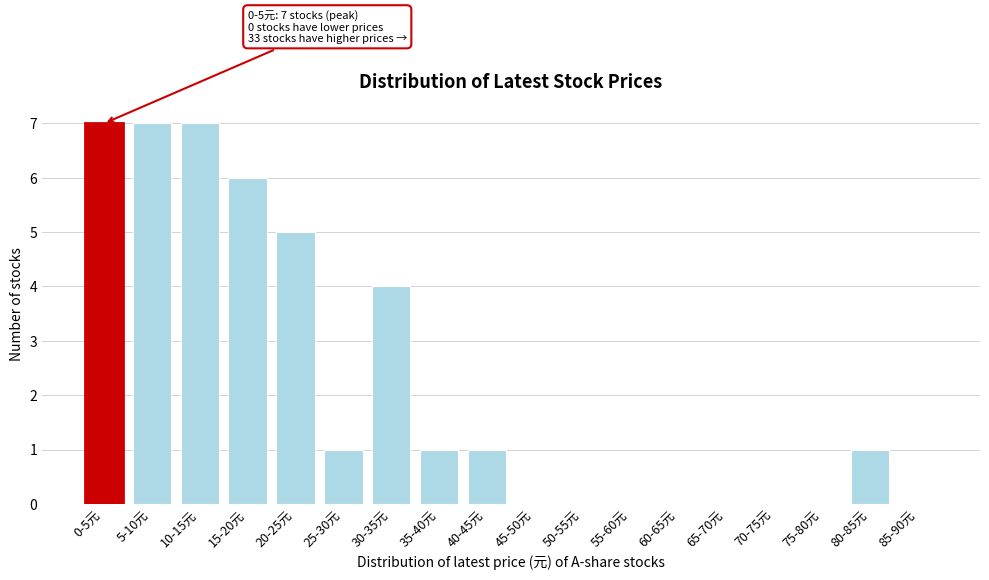

Reading left to right, what are all the values shown in this chart?

0-5元=7	5-10元=7	10-15元=7	15-20元=6	20-25元=5	25-30元=1	30-35元=4	35-40元=1	40-45元=1	45-50元=0	50-55元=0	55-60元=0	60-65元=0	65-70元=0	70-75元=0	75-80元=0	80-85元=1	85-90元=0